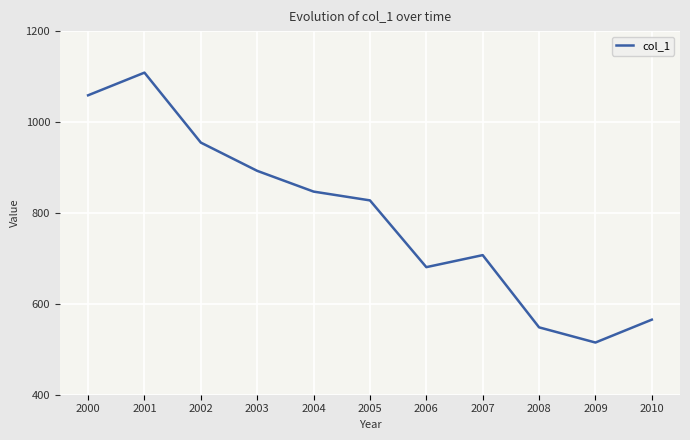

Reading left to right, what are all the values shown in this chart?

2000=1058.8	2001=1108.6	2002=954.7	2003=892.6	2004=846.9	2005=827.6	2006=680.7	2007=707.1	2008=548.2	2009=514.8	2010=565.2